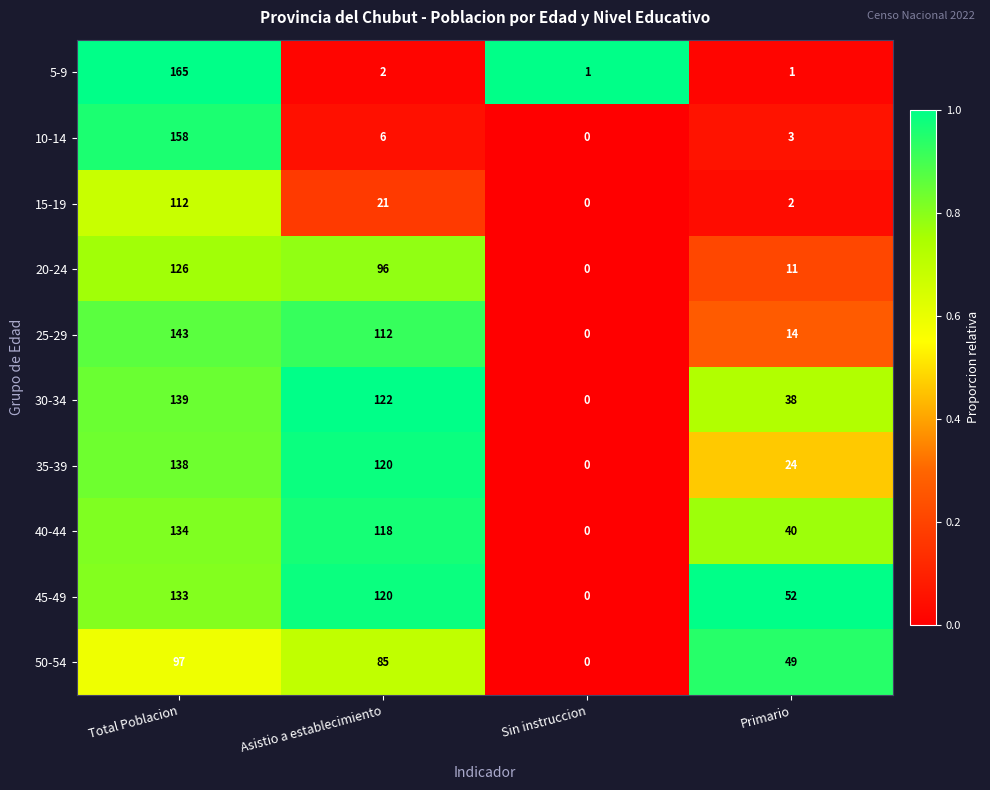

Which category has the lowest value across all series?

Sin instruccion